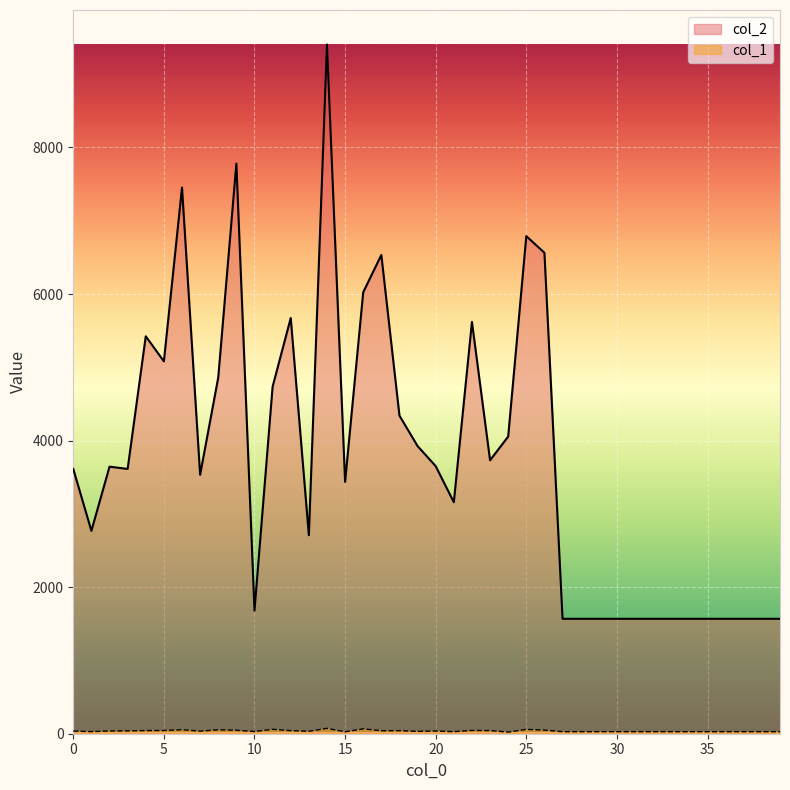

How many lines are shown in the chart?

2